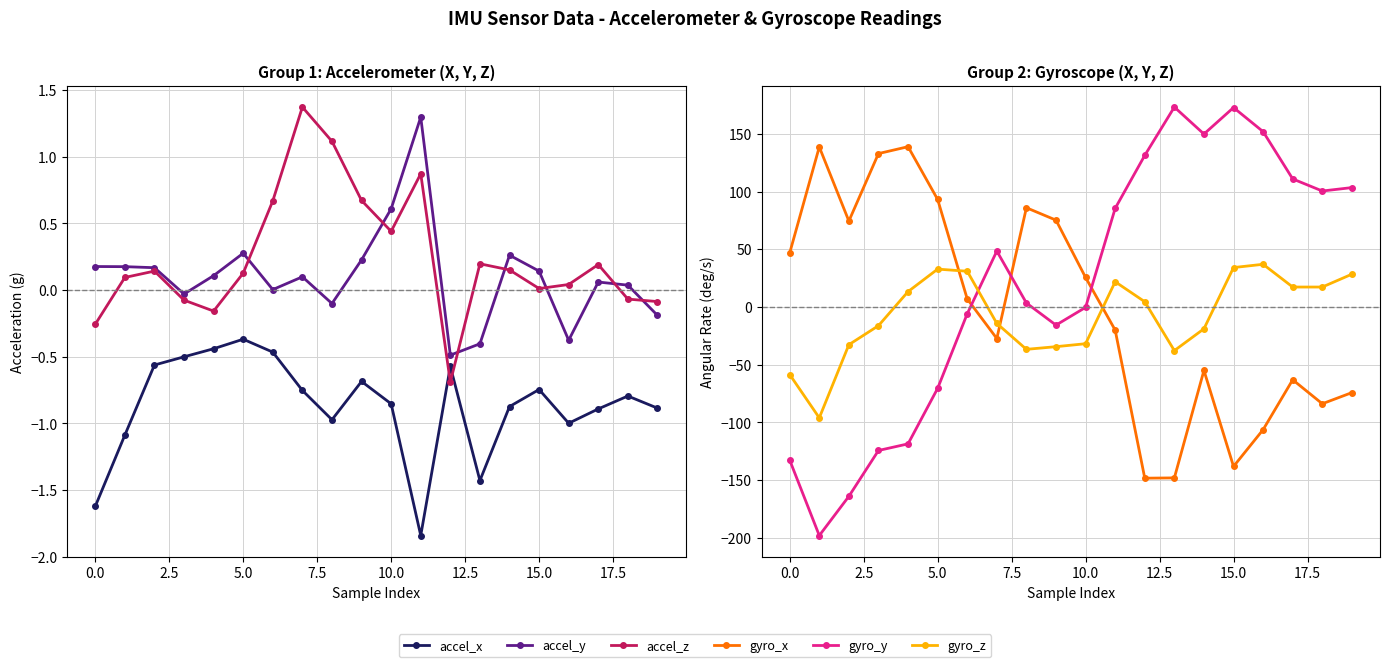

What position from the left is 14?

15